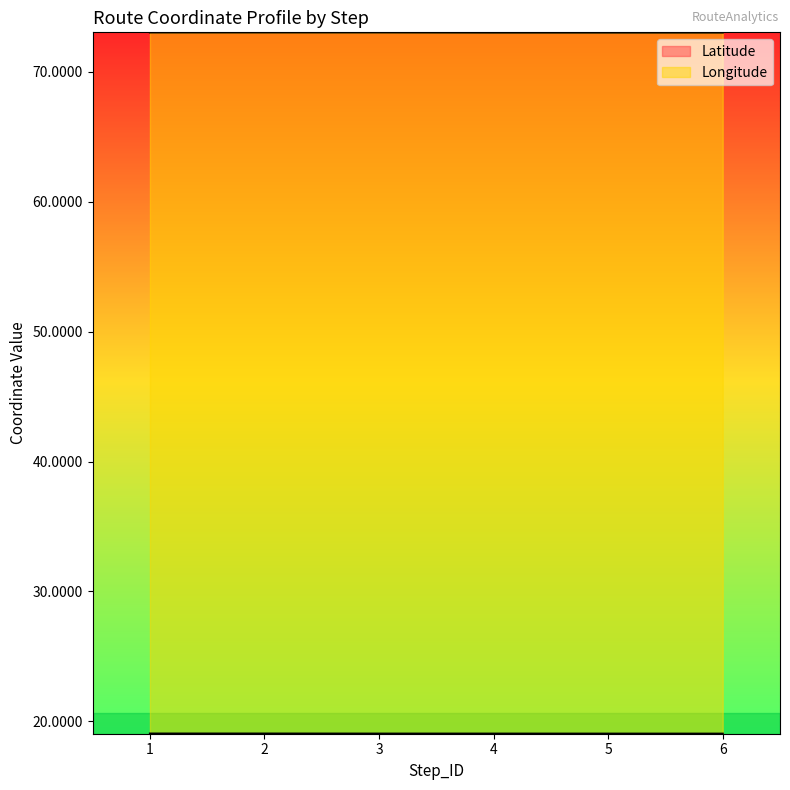

Does the chart display data point markers on the line(s)?

No